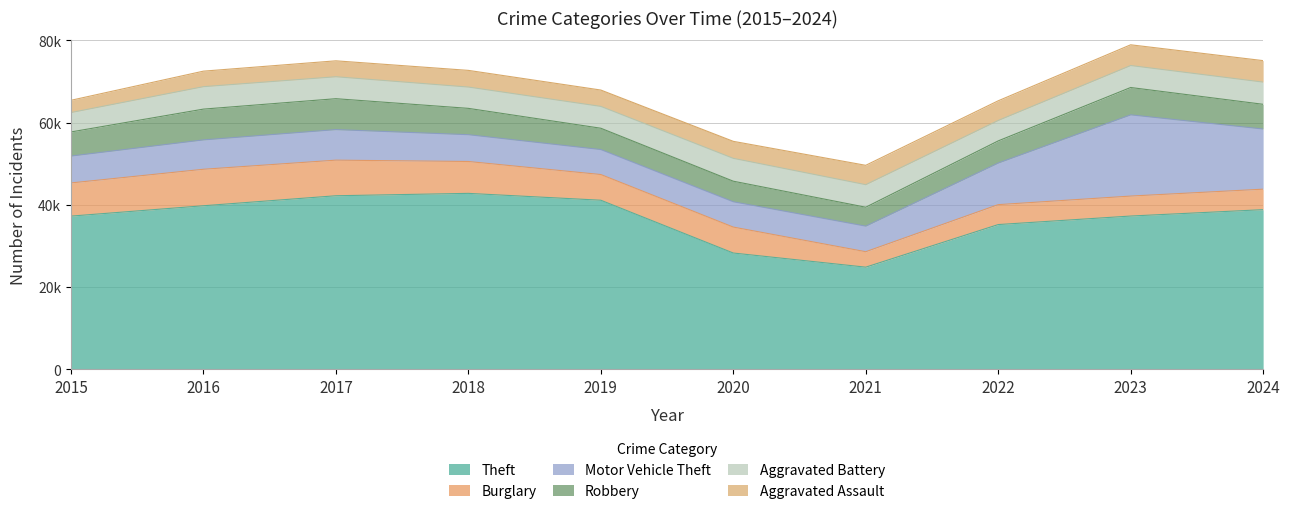

What are all the series names shown in the legend?

Theft, Burglary, Motor Vehicle Theft, Robbery, Aggravated Battery, Aggravated Assault